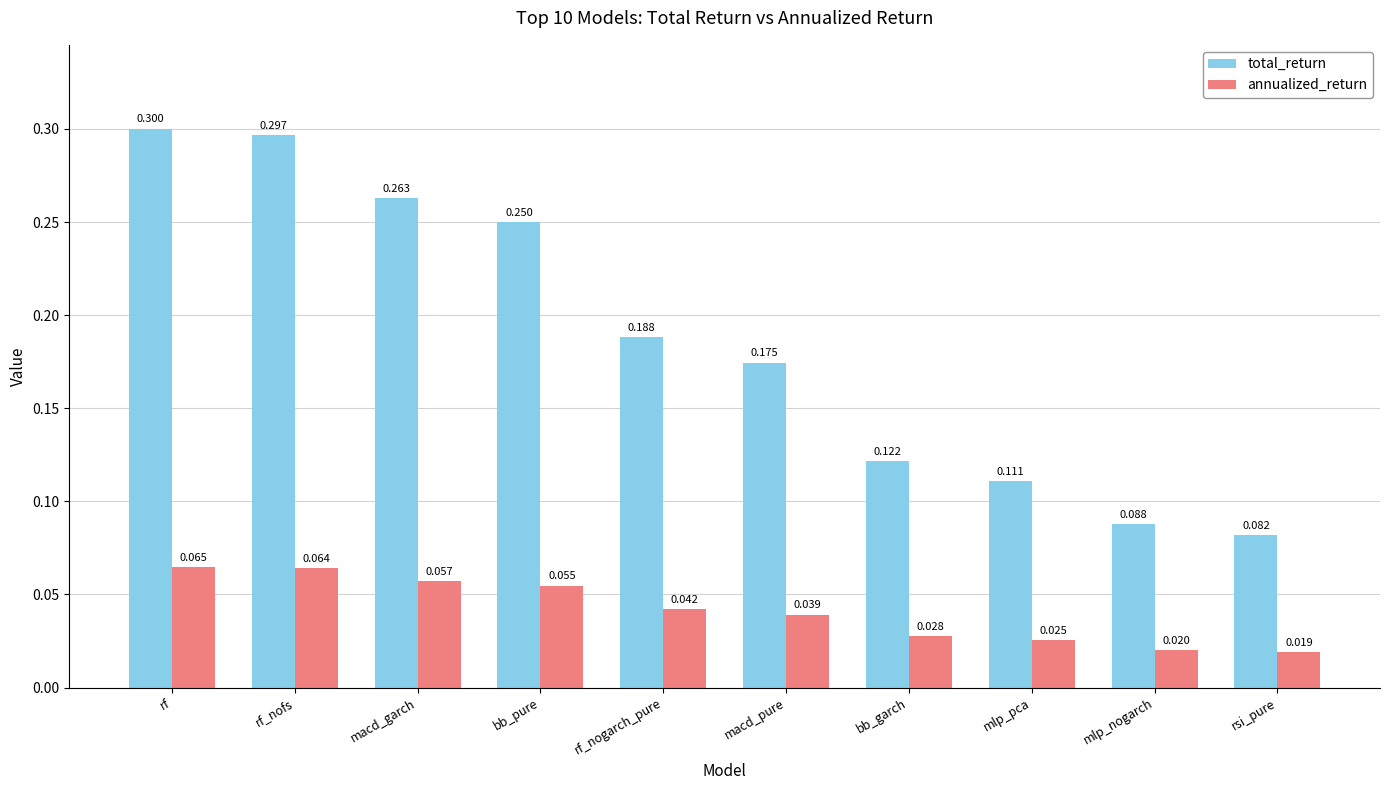

What are all the series names shown in the legend?

total_return, annualized_return